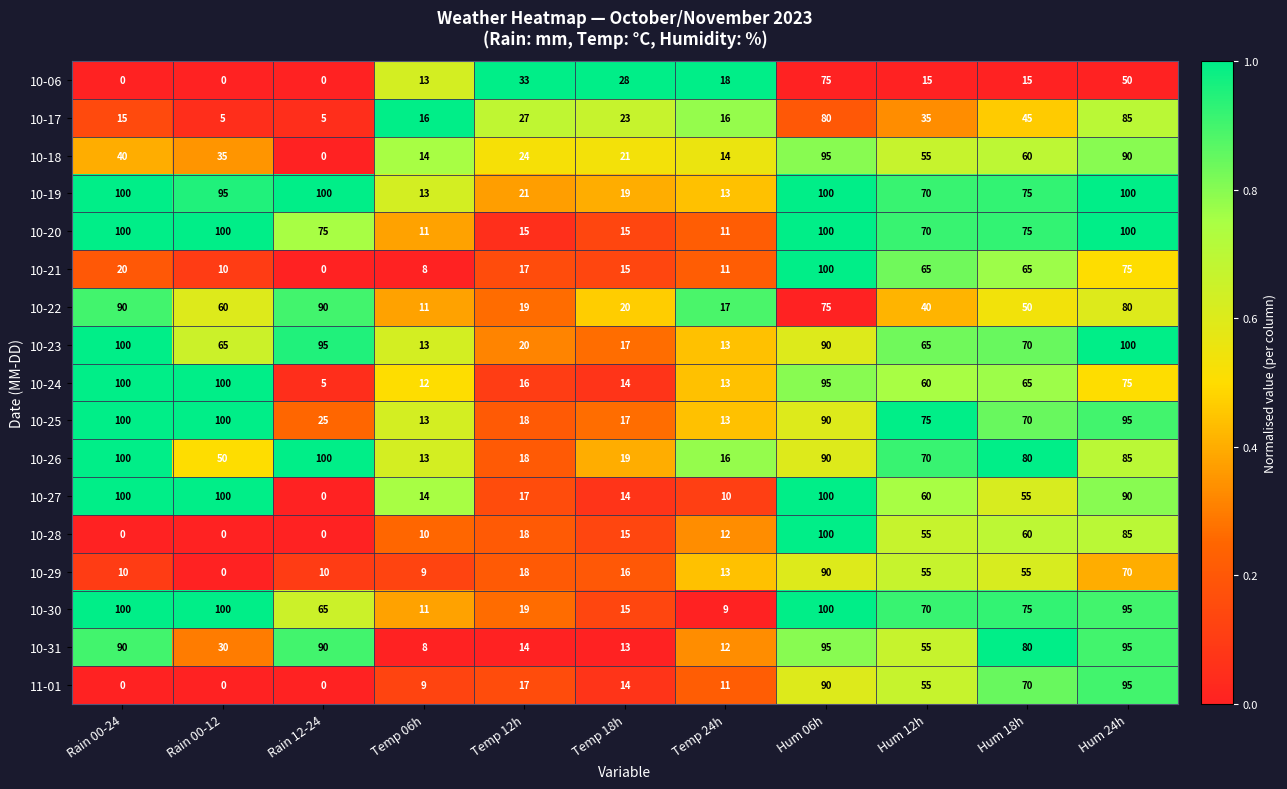

At which category is the sum across all series the highest?

Hum 06h